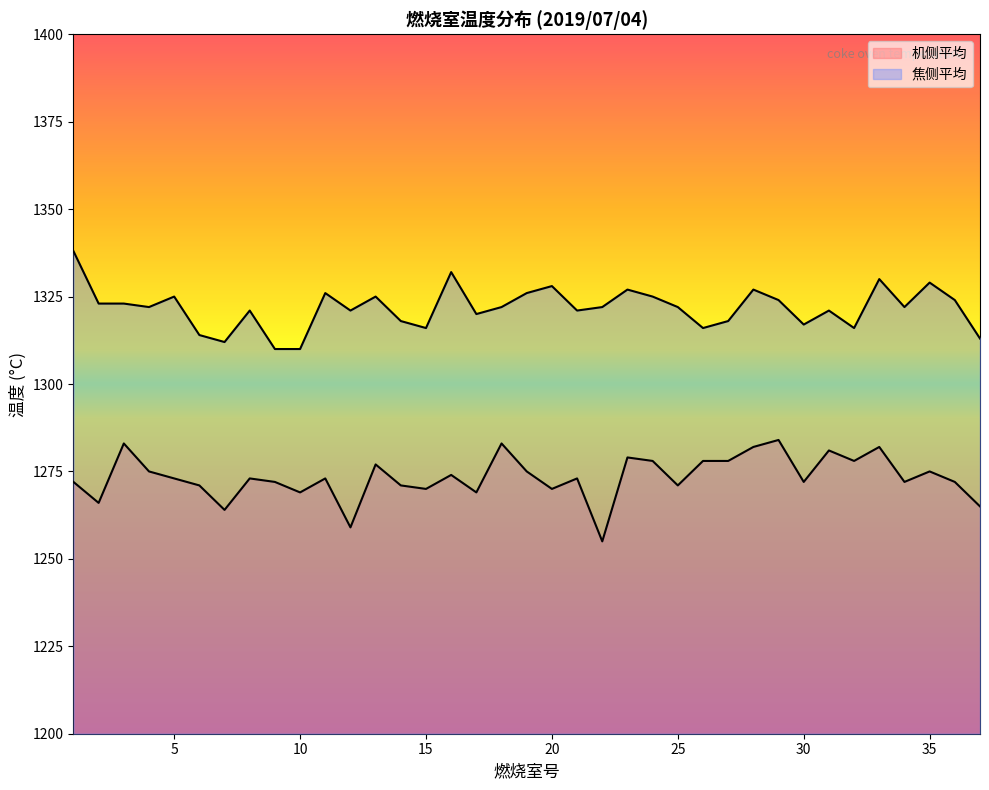

At which category does the chart reach its peak across all series?

1